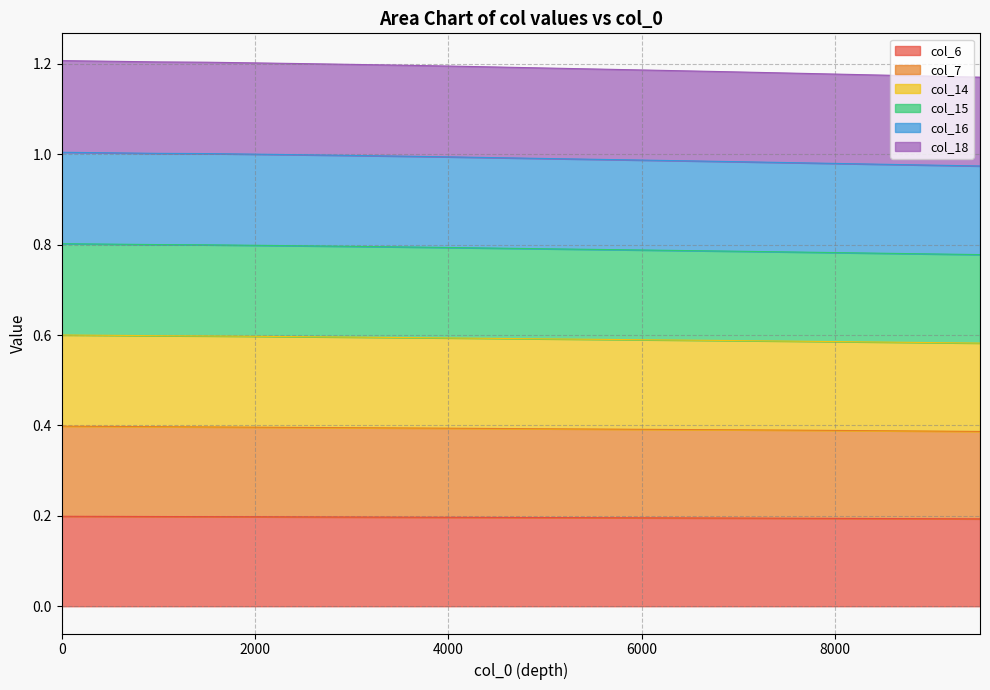

True or false: col_15 and col_6 intersect in this chart.

False